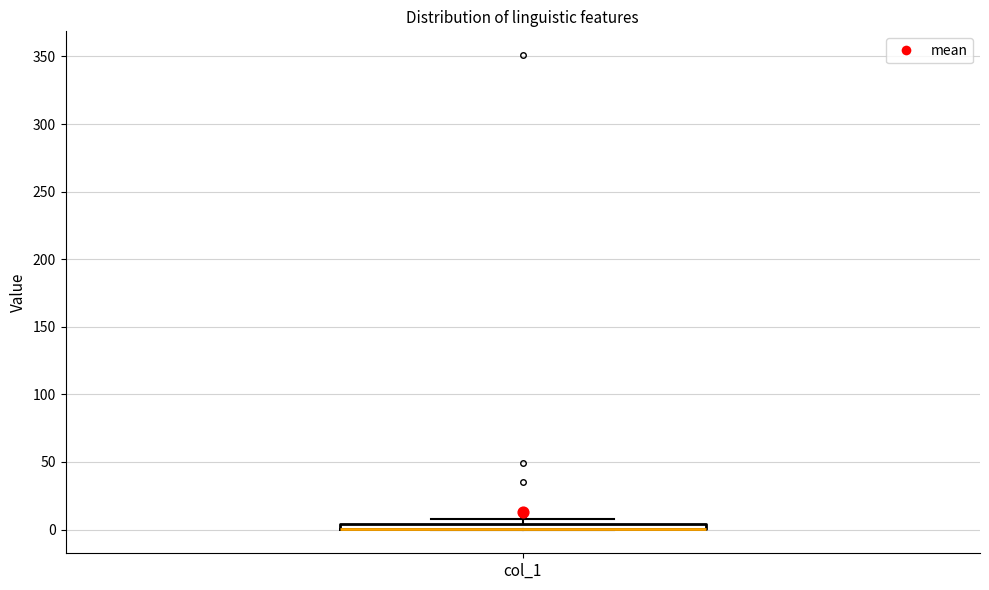

Where is the lower edge of the box for col_1 on the y-axis? The values are not printed on the chart, so give them approximately, as read against the axis.

0